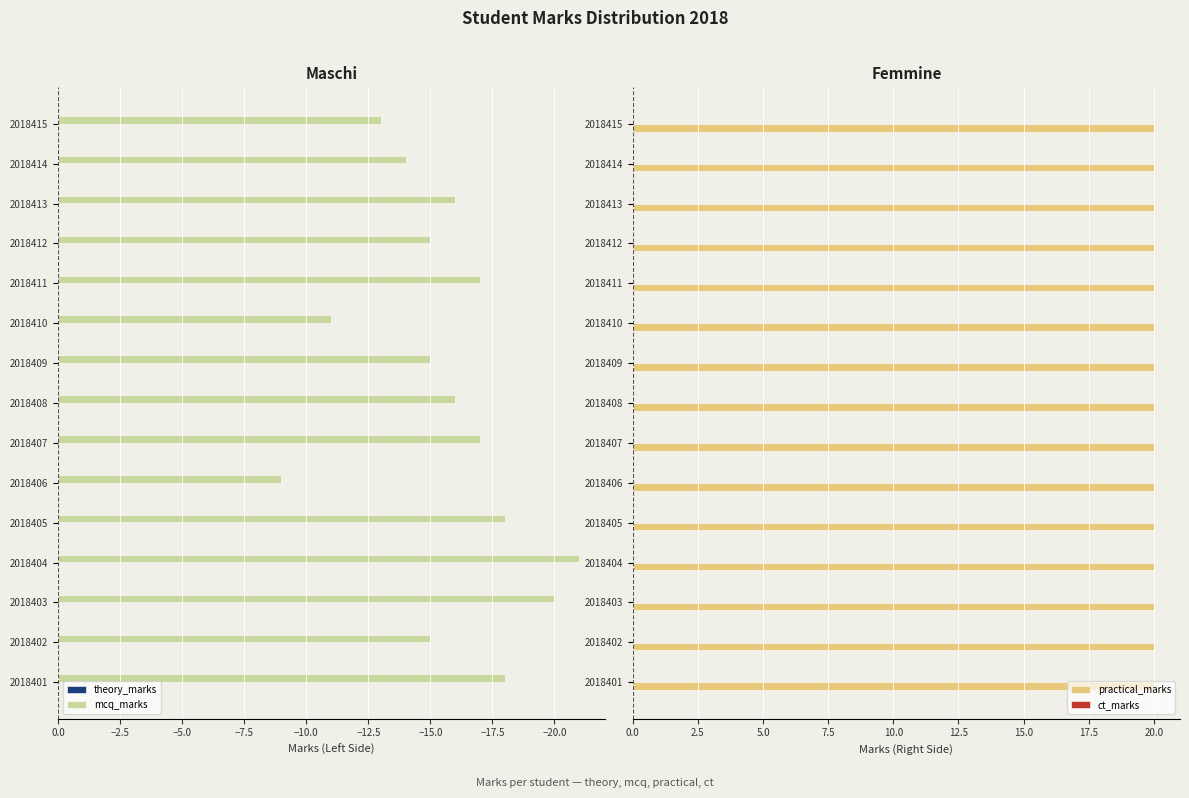

True or false: mcq_marks has a value of -9 at 2018411.

False